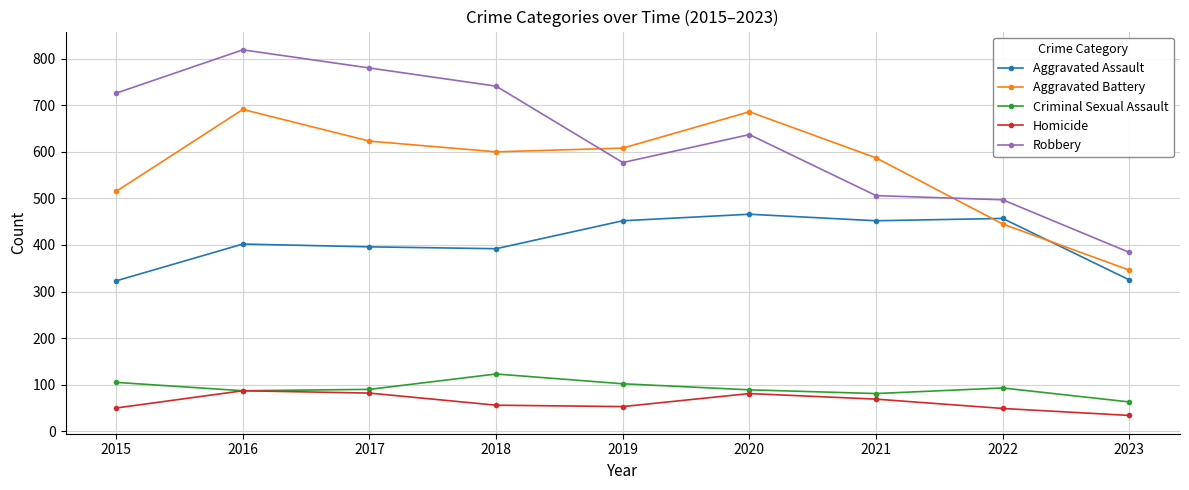

True or false: Homicide has more than 0 points higher than both neighbors.

True